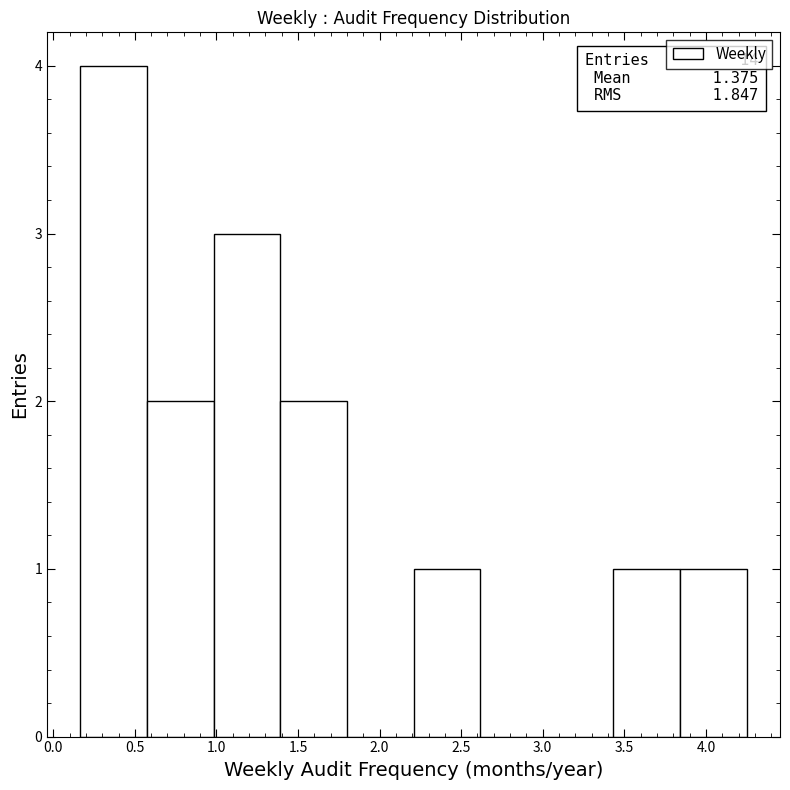

Which range on the x-axis has the tallest bar?

0.15 to 0.60